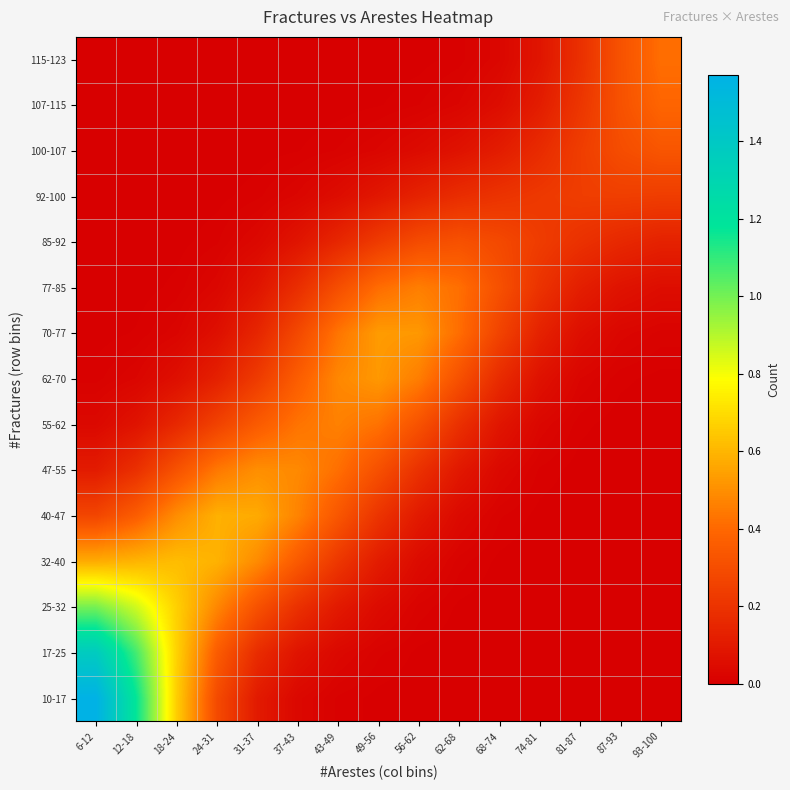

Reading left to right, transcribe all the data shown in this chart.

10-17: 6-12=1.6	12-18=1.2	18-24=0.7	24-31=0.3	31-37=0.1	37-43=0.0	43-49=0.0	49-56=0.0	56-62=0.0	62-68=0.0	68-74=0.0	74-81=0.0	81-87=0.0	87-93=0.0	93-100=0.0
17-25: 6-12=1.4	12-18=1.1	18-24=0.7	24-31=0.4	31-37=0.2	37-43=0.1	43-49=0.0	49-56=0.0	56-62=0.0	62-68=0.0	68-74=0.0	74-81=0.0	81-87=0.0	87-93=0.0	93-100=0.0
25-32: 6-12=1.0	12-18=0.9	18-24=0.7	24-31=0.5	31-37=0.3	37-43=0.2	43-49=0.1	49-56=0.0	56-62=0.0	62-68=0.0	68-74=0.0	74-81=0.0	81-87=0.0	87-93=0.0	93-100=0.0
32-40: 6-12=0.6	12-18=0.6	18-24=0.6	24-31=0.6	31-37=0.5	37-43=0.3	43-49=0.2	49-56=0.1	56-62=0.0	62-68=0.0	68-74=0.0	74-81=0.0	81-87=0.0	87-93=0.0	93-100=0.0
40-47: 6-12=0.3	12-18=0.4	18-24=0.5	24-31=0.6	31-37=0.6	37-43=0.5	43-49=0.3	49-56=0.2	56-62=0.1	62-68=0.0	68-74=0.0	74-81=0.0	81-87=0.0	87-93=0.0	93-100=0.0
47-55: 6-12=0.1	12-18=0.2	18-24=0.3	24-31=0.4	31-37=0.5	37-43=0.5	43-49=0.4	49-56=0.3	56-62=0.2	62-68=0.1	68-74=0.0	74-81=0.0	81-87=0.0	87-93=0.0	93-100=0.0
55-62: 6-12=0.0	12-18=0.1	18-24=0.2	24-31=0.3	31-37=0.4	37-43=0.4	43-49=0.5	49-56=0.4	56-62=0.3	62-68=0.2	68-74=0.1	74-81=0.0	81-87=0.0	87-93=0.0	93-100=0.0
62-70: 6-12=0.0	12-18=0.0	18-24=0.1	24-31=0.1	31-37=0.2	37-43=0.4	43-49=0.5	49-56=0.5	56-62=0.5	62-68=0.3	68-74=0.2	74-81=0.1	81-87=0.0	87-93=0.0	93-100=0.0
70-77: 6-12=0.0	12-18=0.0	18-24=0.0	24-31=0.1	31-37=0.1	37-43=0.3	43-49=0.4	49-56=0.5	56-62=0.5	62-68=0.4	68-74=0.3	74-81=0.1	81-87=0.1	87-93=0.0	93-100=0.0
77-85: 6-12=0.0	12-18=0.0	18-24=0.0	24-31=0.0	31-37=0.1	37-43=0.2	43-49=0.3	49-56=0.4	56-62=0.5	62-68=0.4	68-74=0.3	74-81=0.2	81-87=0.1	87-93=0.1	93-100=0.1
85-92: 6-12=0.0	12-18=0.0	18-24=0.0	24-31=0.0	31-37=0.0	37-43=0.1	43-49=0.2	49-56=0.2	56-62=0.3	62-68=0.3	68-74=0.3	74-81=0.2	81-87=0.2	87-93=0.2	93-100=0.1
92-100: 6-12=0.0	12-18=0.0	18-24=0.0	24-31=0.0	31-37=0.0	37-43=0.0	43-49=0.1	49-56=0.1	56-62=0.1	62-68=0.2	68-74=0.2	74-81=0.2	81-87=0.2	87-93=0.2	93-100=0.2
100-107: 6-12=0.0	12-18=0.0	18-24=0.0	24-31=0.0	31-37=0.0	37-43=0.0	43-49=0.0	49-56=0.0	56-62=0.0	62-68=0.1	68-74=0.1	74-81=0.2	81-87=0.2	87-93=0.3	93-100=0.3
107-115: 6-12=0.0	12-18=0.0	18-24=0.0	24-31=0.0	31-37=0.0	37-43=0.0	43-49=0.0	49-56=0.0	56-62=0.0	62-68=0.0	68-74=0.1	74-81=0.1	81-87=0.2	87-93=0.3	93-100=0.4
115-123: 6-12=0.0	12-18=0.0	18-24=0.0	24-31=0.0	31-37=0.0	37-43=0.0	43-49=0.0	49-56=0.0	56-62=0.0	62-68=0.0	68-74=0.0	74-81=0.1	81-87=0.2	87-93=0.3	93-100=0.4